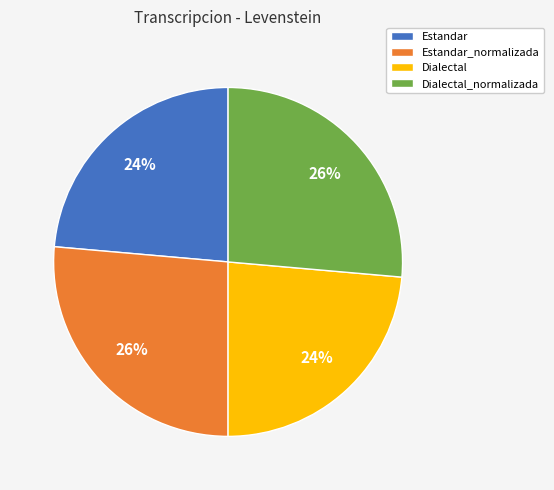

To the nearest percent, what is the combined percentage of Dialectal and Estandar_normalizada?

50%